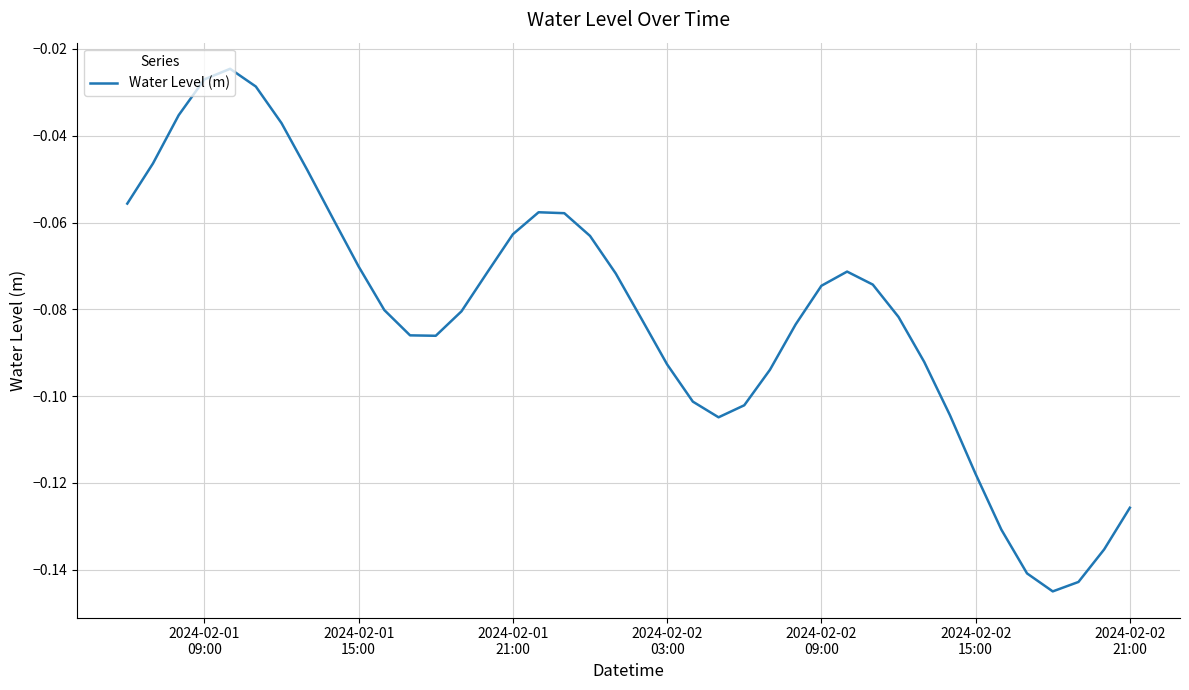

How many lines are shown in the chart?

1